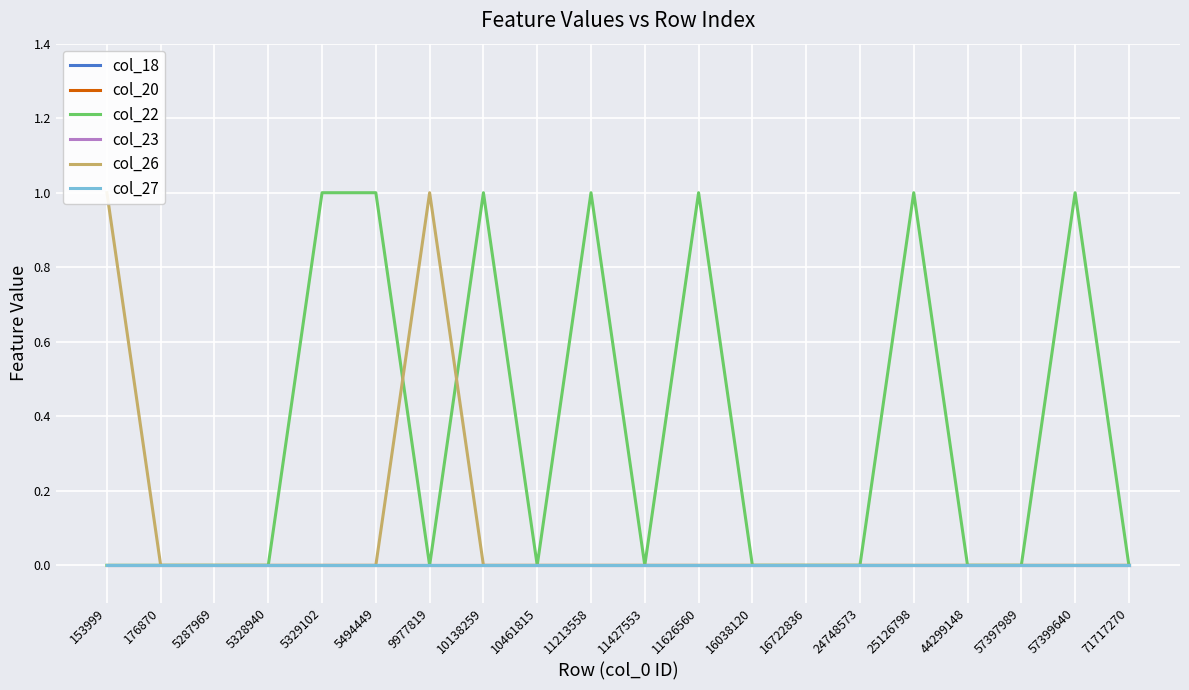

True or false: col_22 and col_27 cross at least once.

False